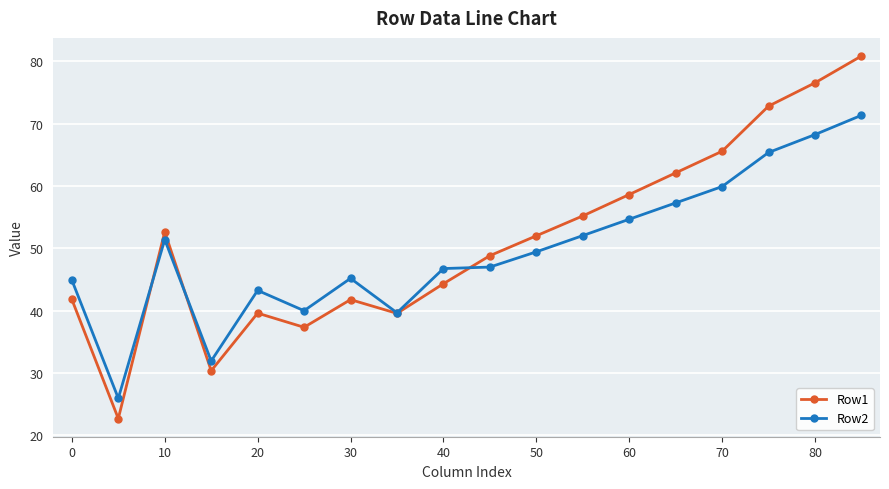

How many lines are shown in the chart?

2